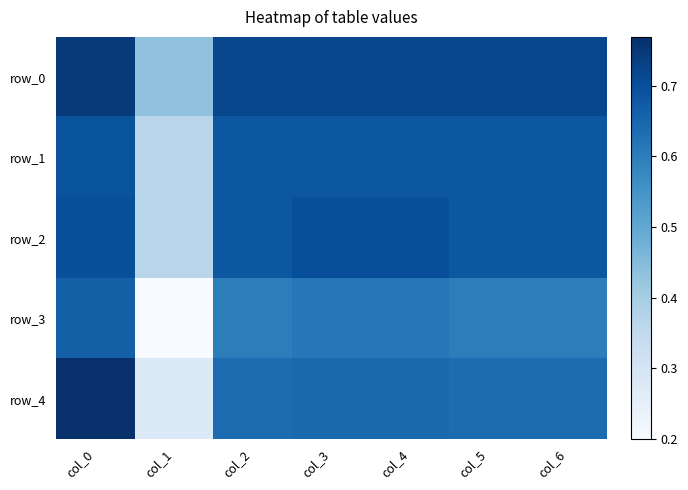

Where is row_1 nearest to the value 0?

col_1